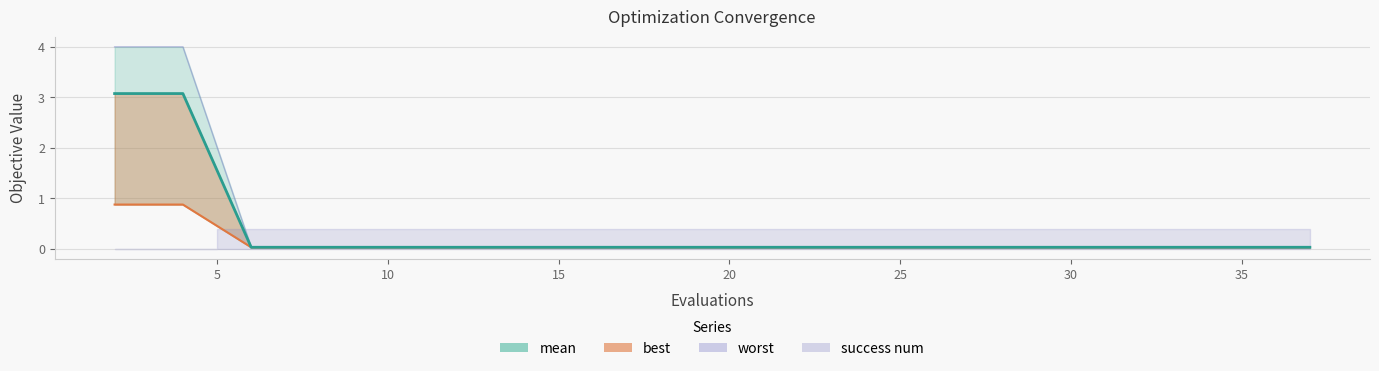

True or false: worst and best intersect in this chart.

False